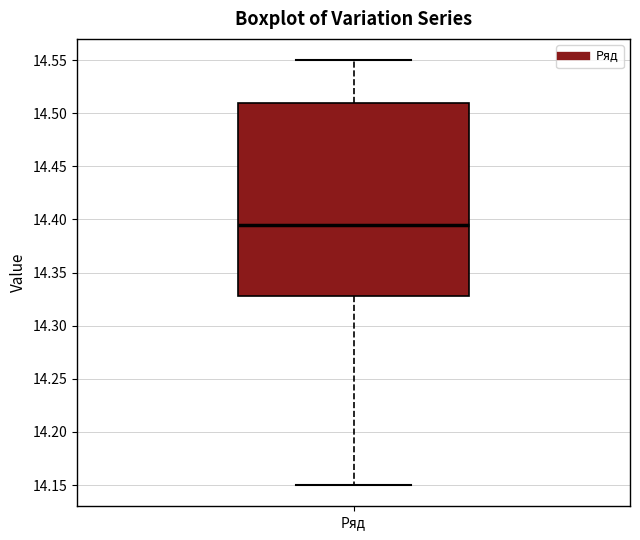

Where does the upper whisker of the box for Ряд end on the y-axis? The values are not printed on the chart, so give them approximately, as read against the axis.

14.550